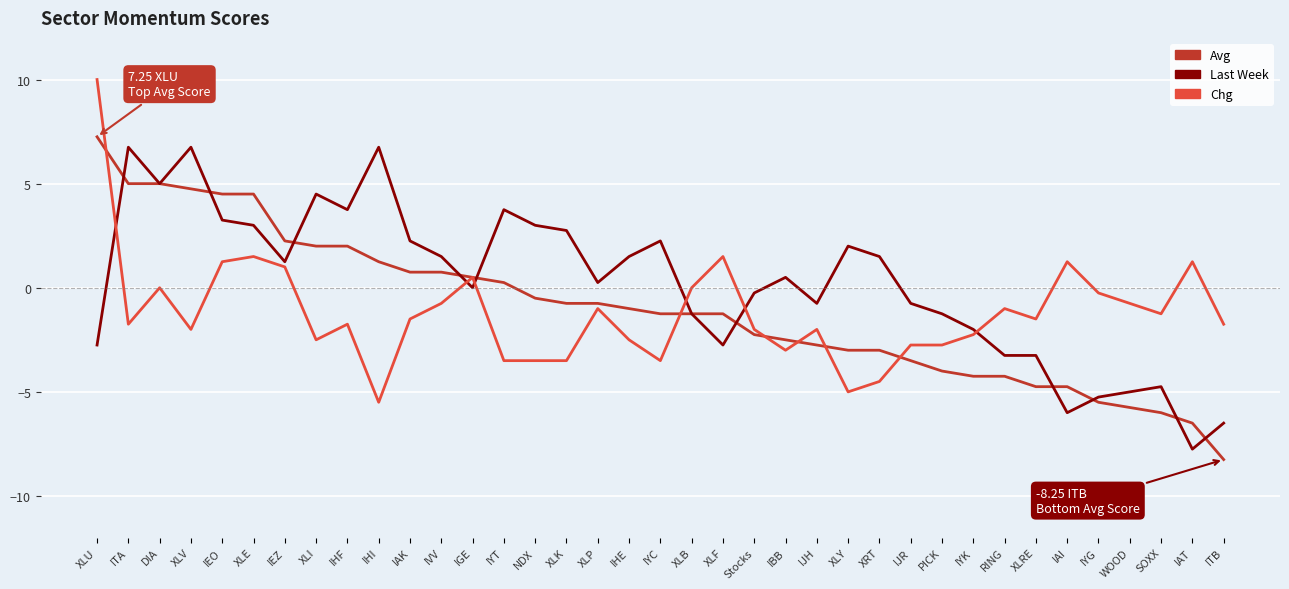

At which category does Chg reach its first local valley?

ITA